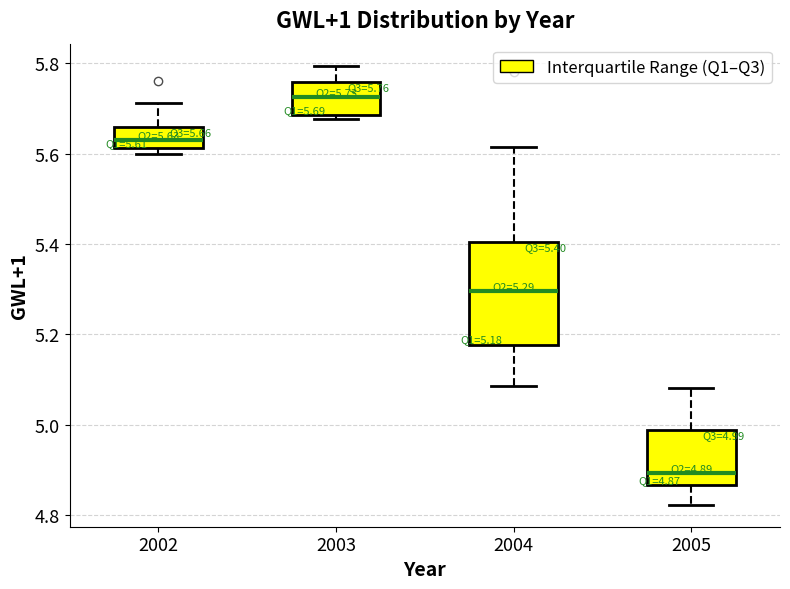

Which box has the highest median line?

2003